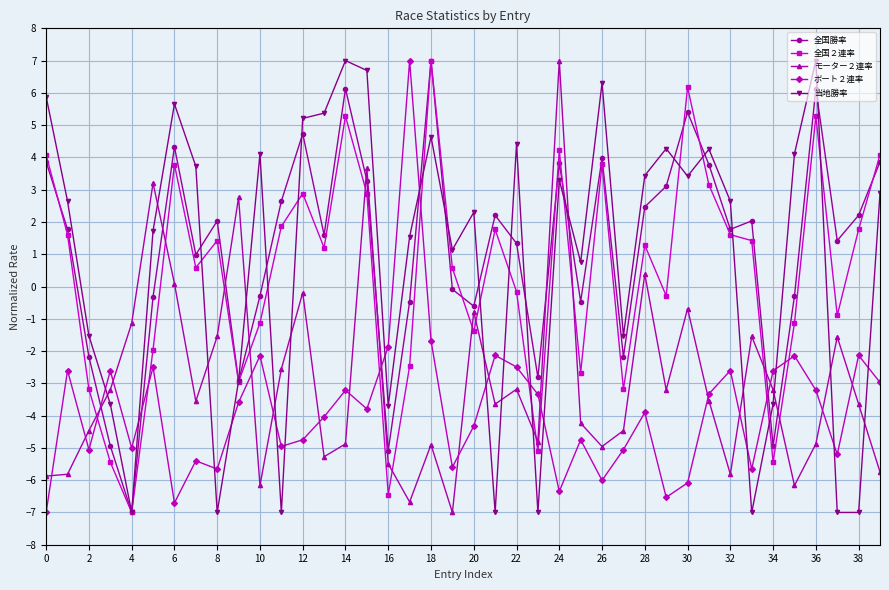

What is the value of the 全国勝率 point at the 35th from the left?

-4.9